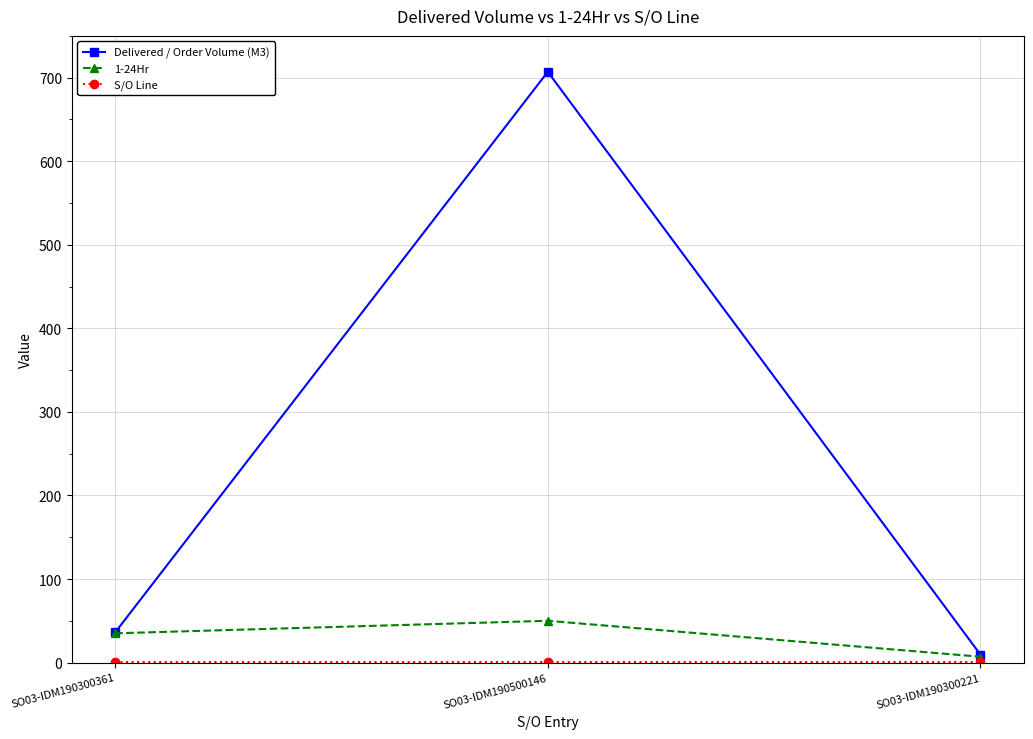

What is the label of the 3rd point from the right?

SO03-IDM190300361